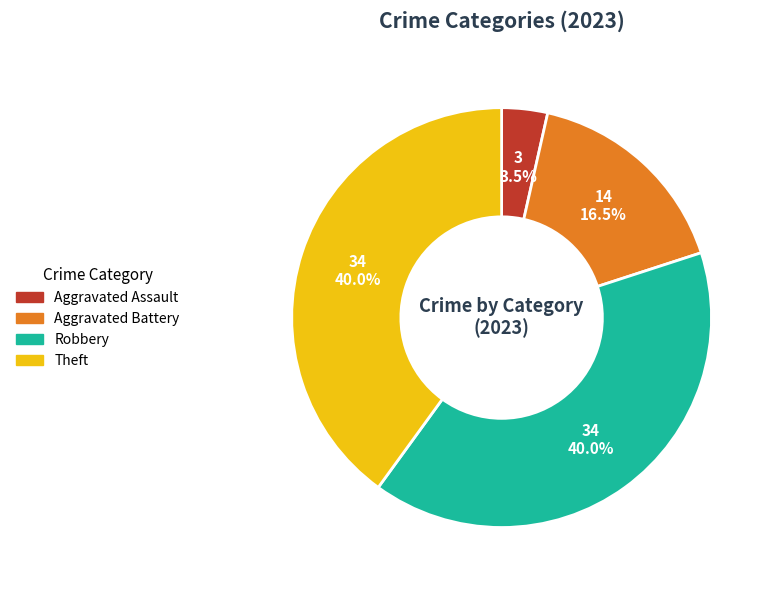

Is there any slice that represents more than half of the pie?

No